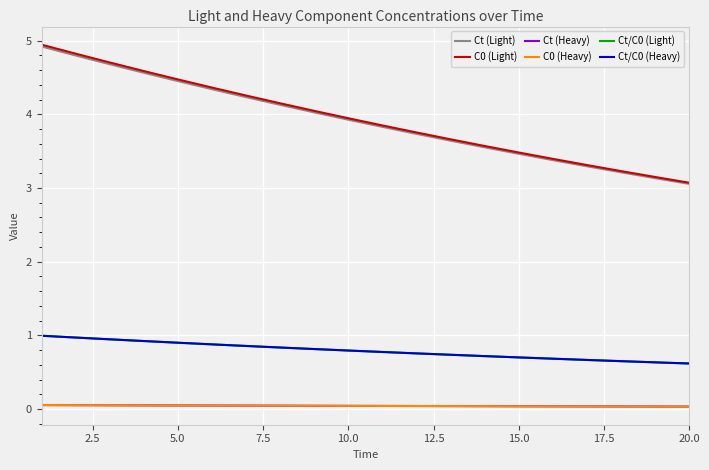

True or false: Ct (Light) and Ct/C0 (Heavy) intersect in this chart.

False